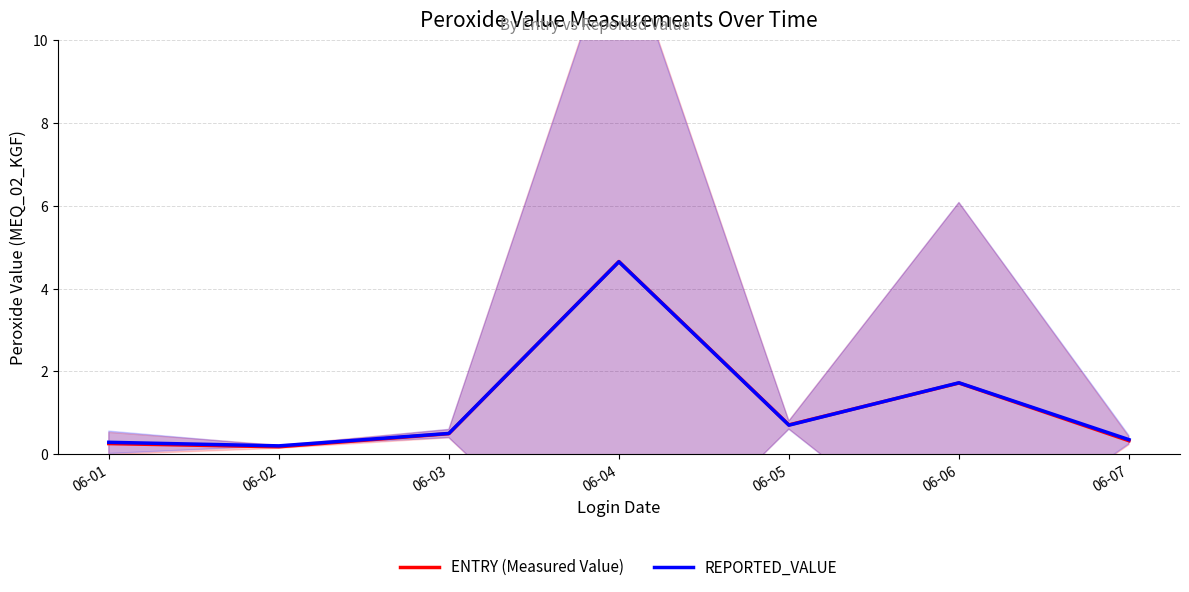

List the series in order of their overall mean, highest first.

REPORTED_VALUE, ENTRY (Measured Value)